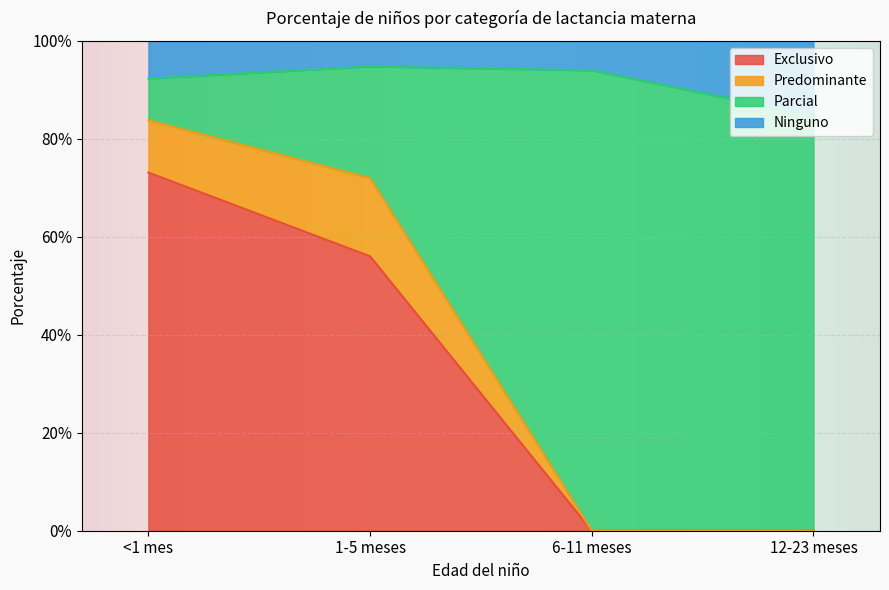

What is the difference between the Ninguno values at 12-23 meses and <1 mes?

0.1